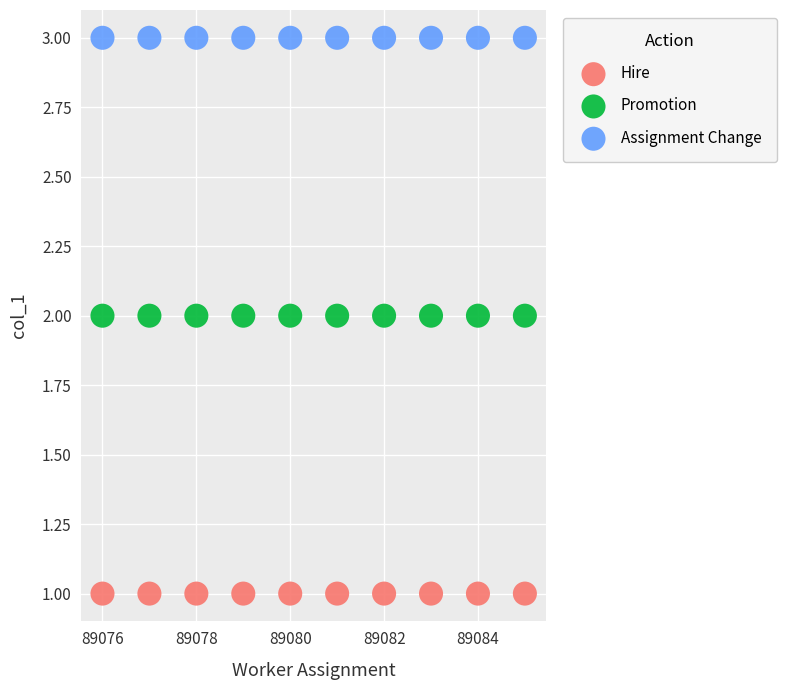

Which series reaches the maximum Y coordinate?

Assignment Change